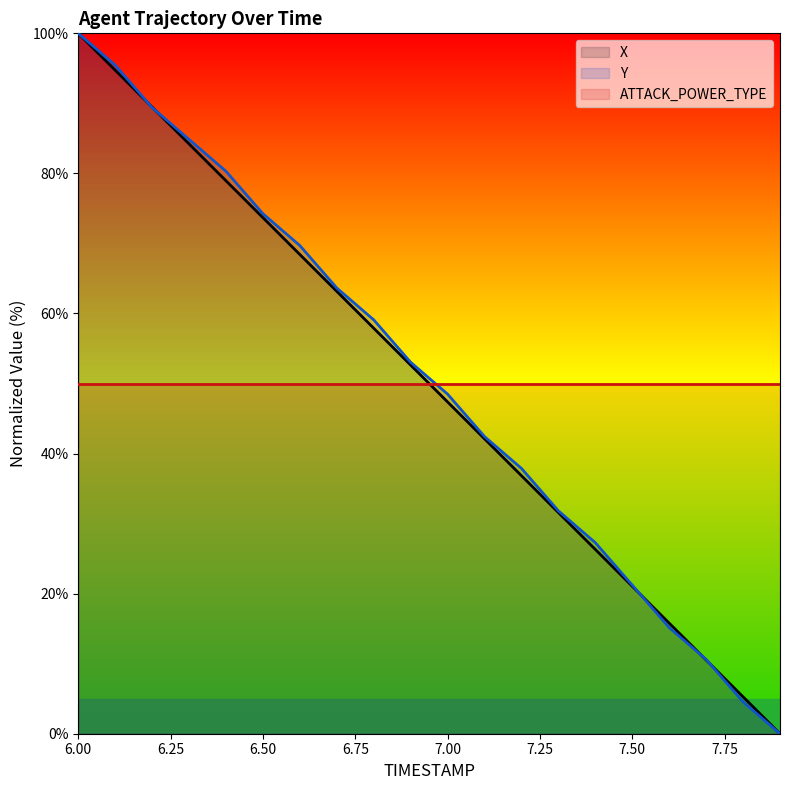

Reading left to right, extract all data points from this chart.

X: 6.0=100.0	6.1=94.7	6.2=89.5	6.3=84.2	6.4=78.9	6.5=73.7	6.6=68.4	6.7=63.2	6.8=57.9	6.9=52.6	7.0=47.4	7.1=42.1	7.2=36.8	7.3=31.6	7.4=26.3	7.5=21.0	7.6=15.8	7.7=10.5	7.8=5.3	7.9=0.0
Y: 6.0=100.0	6.1=95.5	6.2=89.4	6.3=84.8	6.4=80.3	6.5=74.2	6.6=69.7	6.7=63.6	6.8=59.1	6.9=53.0	7.0=48.5	7.1=42.4	7.2=37.9	7.3=31.8	7.4=27.3	7.5=21.2	7.6=15.2	7.7=10.6	7.8=4.5	7.9=0.0